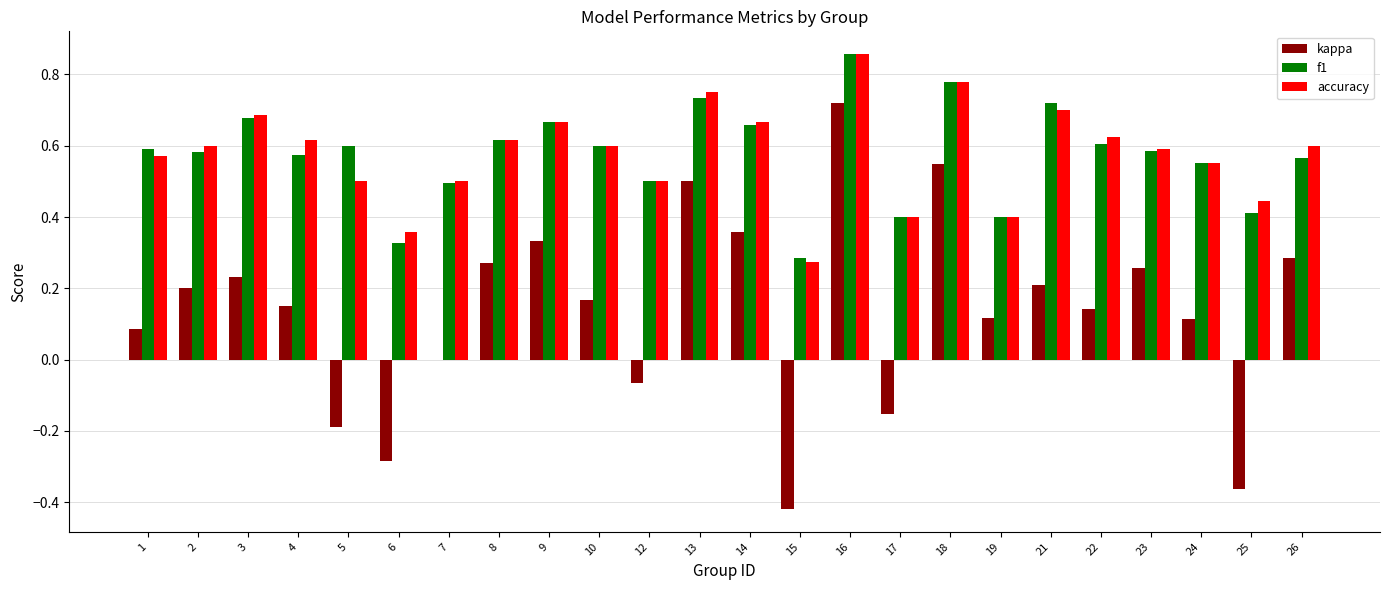

Is the value of f1 at 6 greater than the value of kappa at 5?

Yes